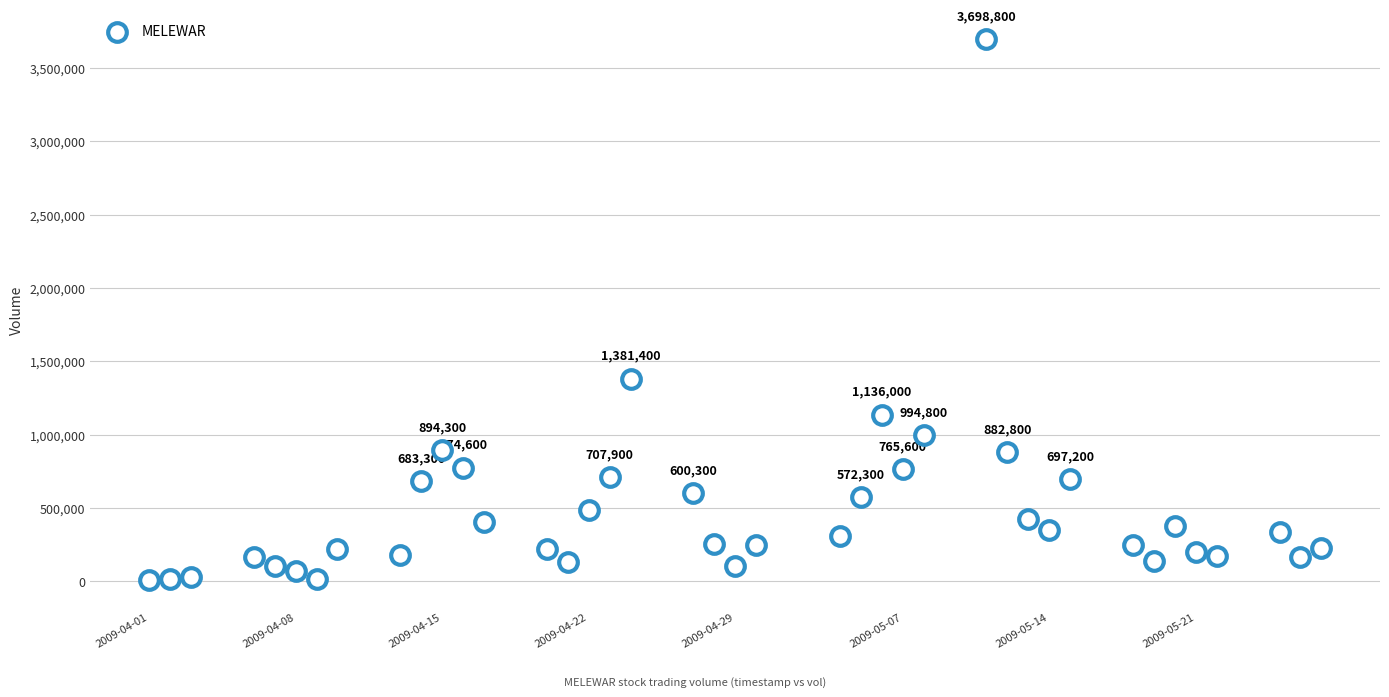

What is the range of Y values (max minus min)?

3687800